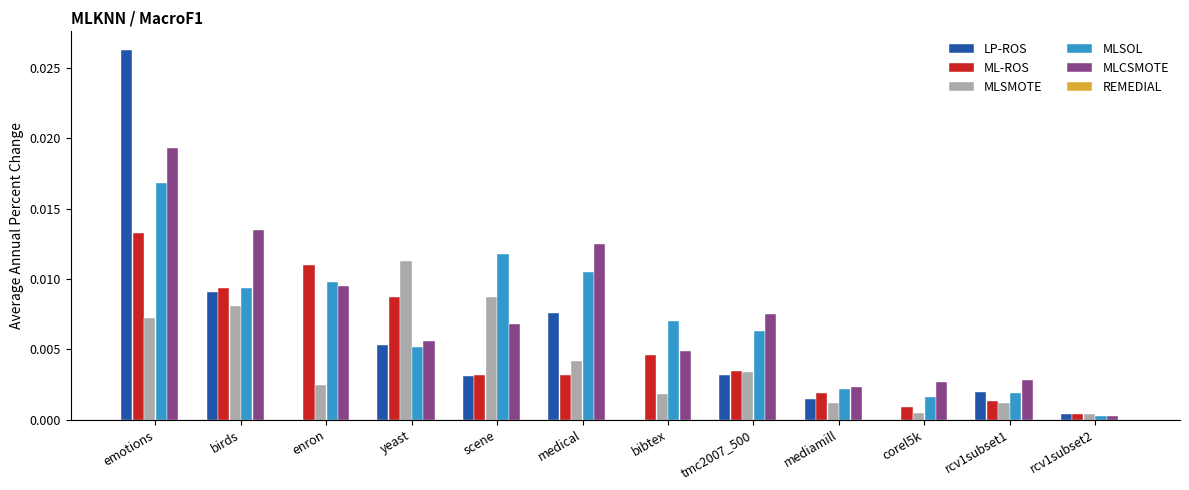

Is it true that MLCSMOTE equals 0.0 at rcv1subset1?

True